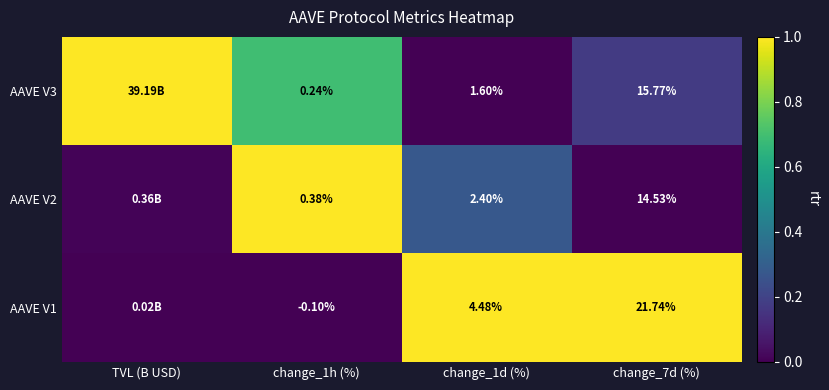

Is the value of AAVE V2 at change_1d (%) greater than the value of AAVE V3 at change_1d (%)?

Yes